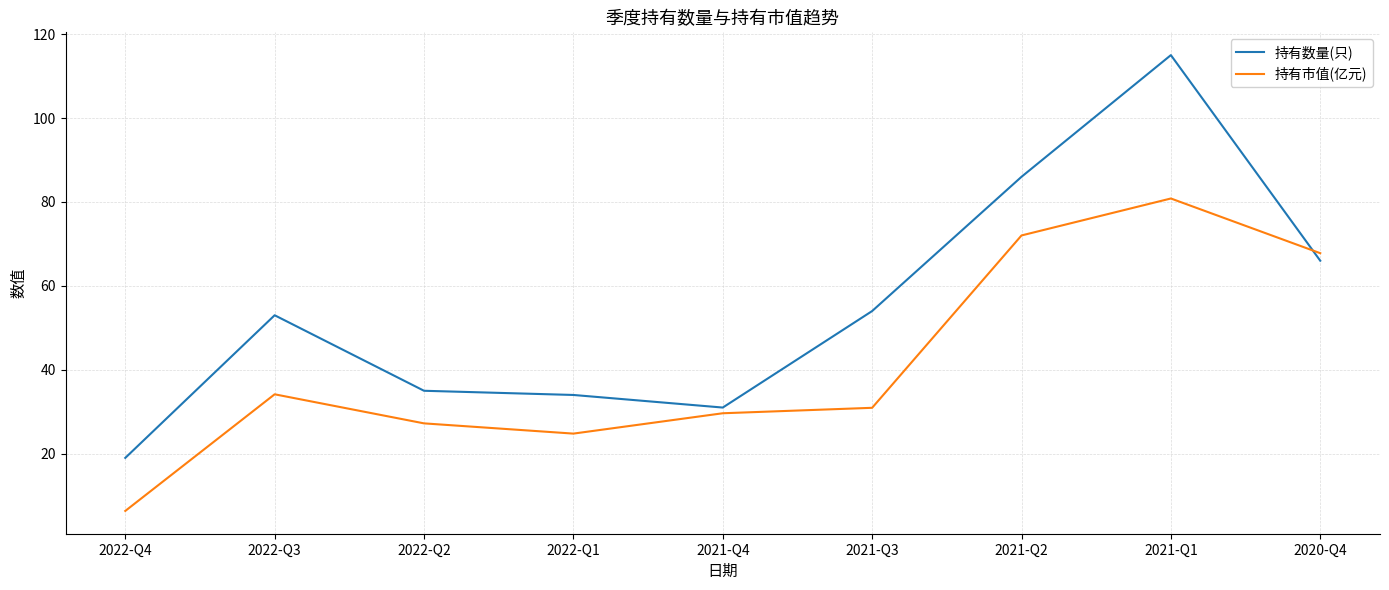

What is the maximum value shown in the chart?

115.0